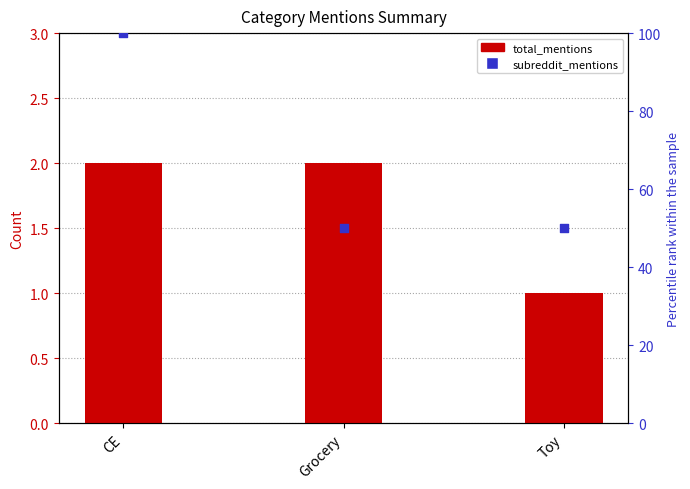

Which series reaches the maximum Y coordinate?

subreddit_mentions